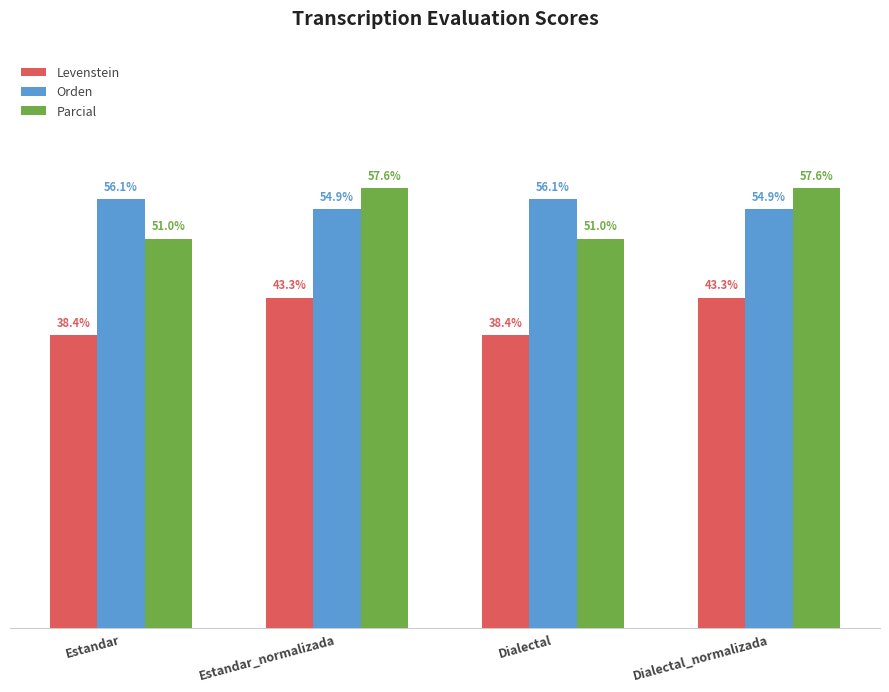

At Dialectal, list the series in order from smallest to largest.

Levenstein, Parcial, Orden